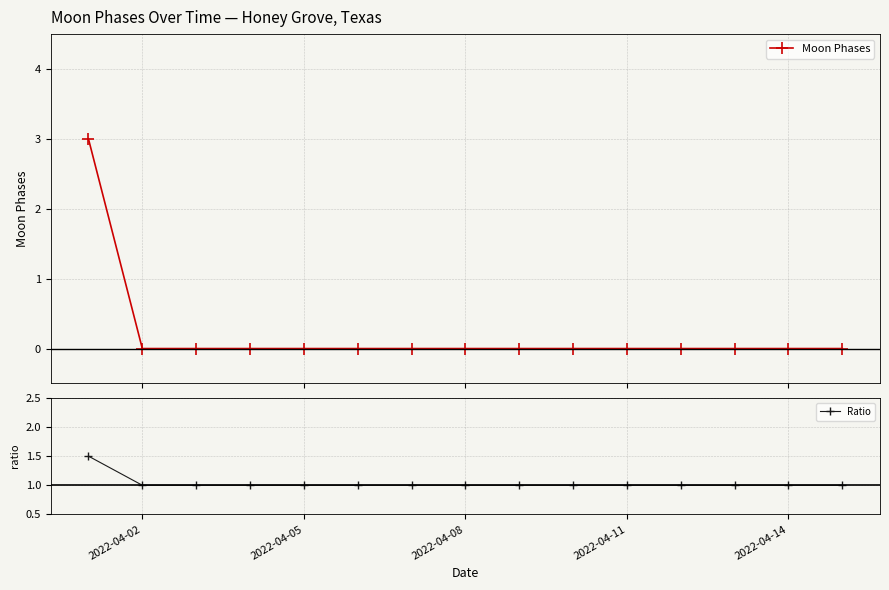

True or false: Moon Phases has more than 0 points higher than both neighbors.

False